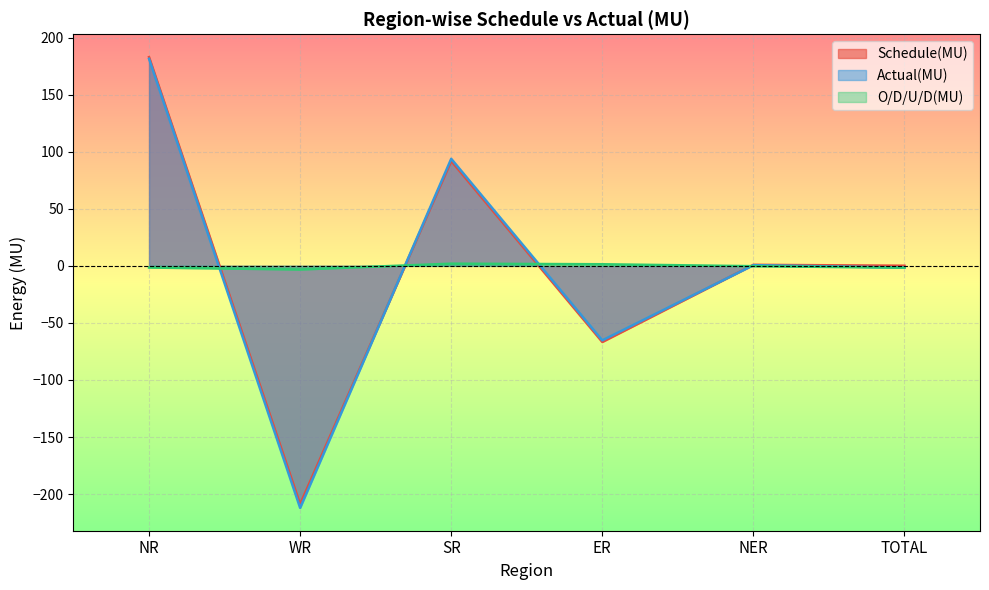

What is the sum of all Actual(MU) values?

-3.1